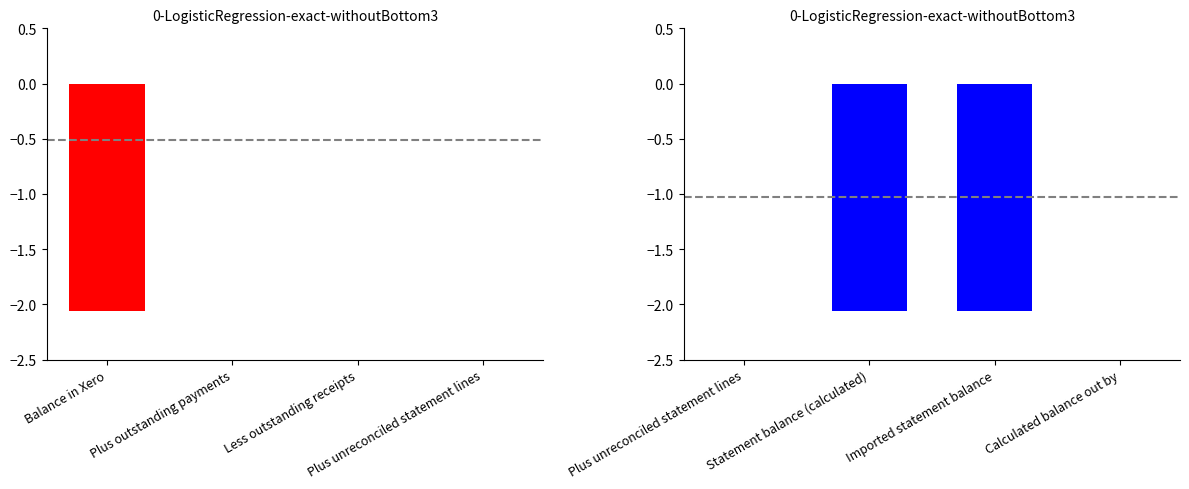

Rank the categories by value from highest to lowest.

Plus unreconciled statement lines, Calculated balance out by, Statement balance (calculated), Imported statement balance